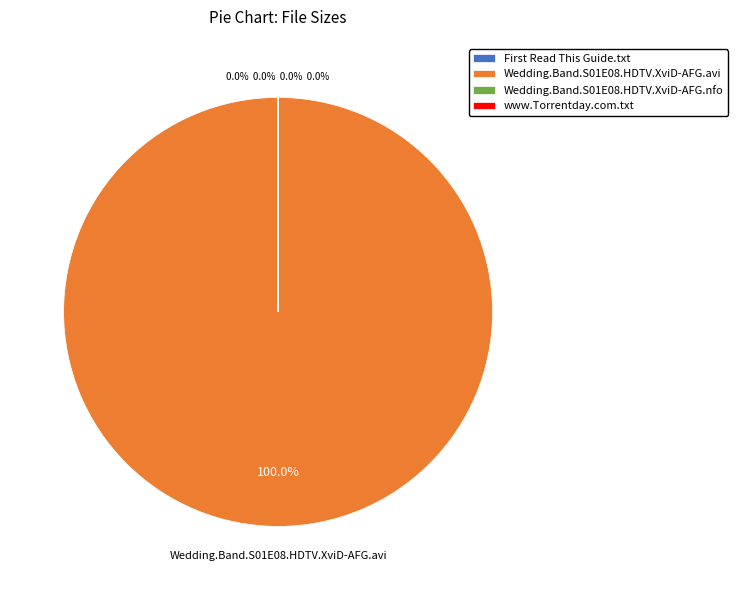

Which slice represents more than half of the pie?

Wedding.Band.S01E08.HDTV.XviD-AFG.avi